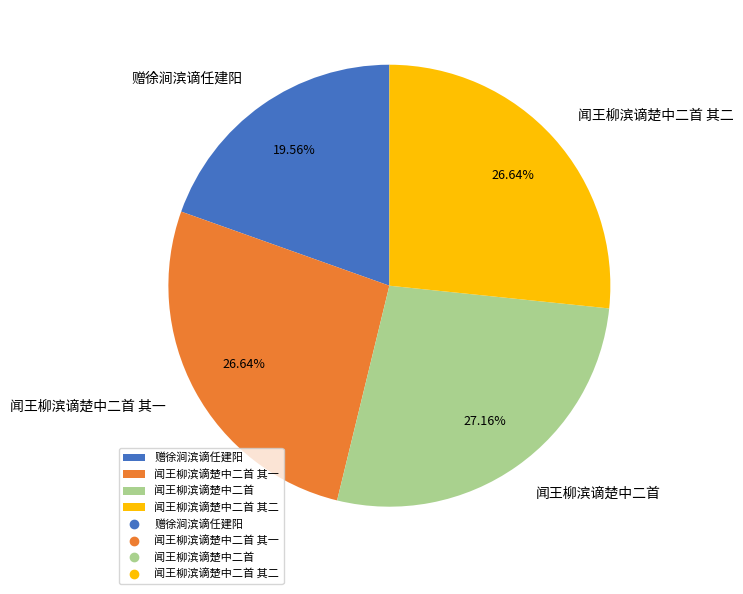

How many segments does this pie chart have?

4